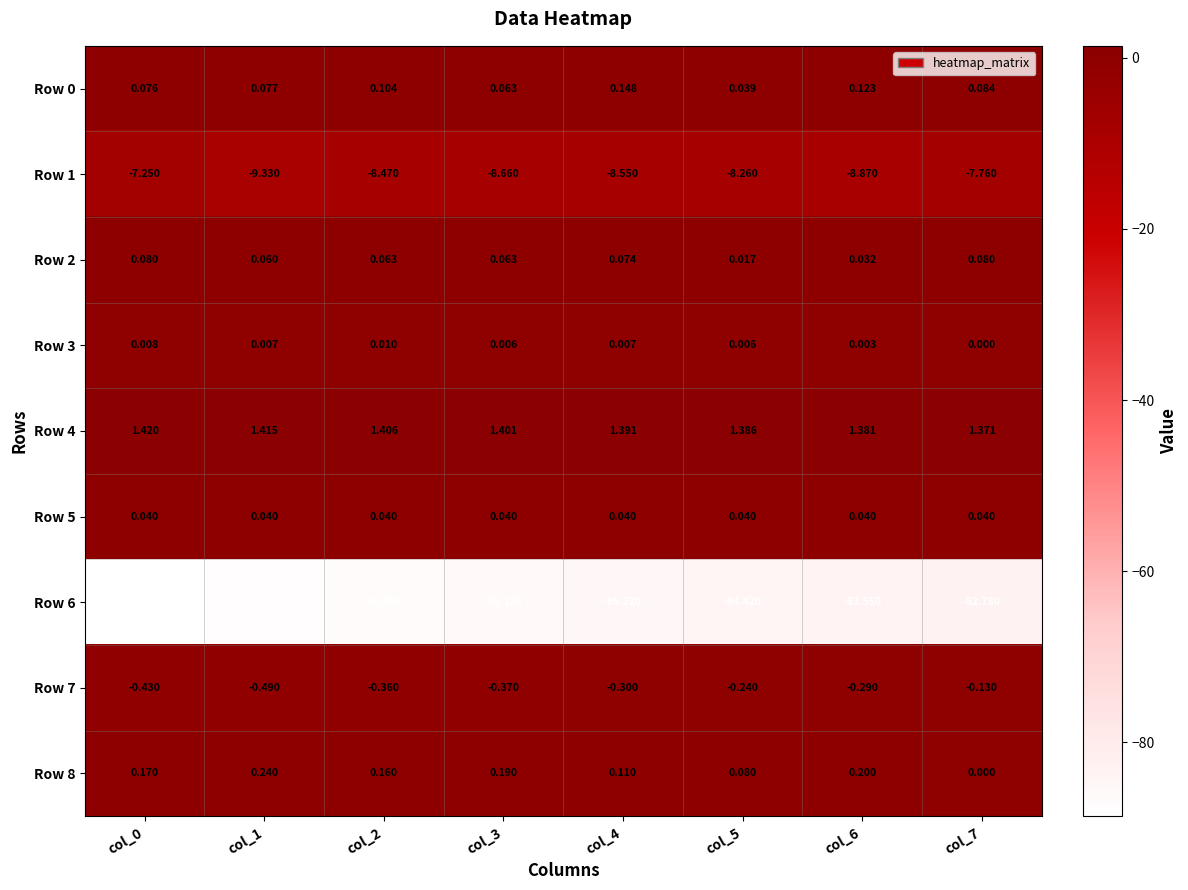

Is the value of Row 0 at col_6 greater than the value of Row 3 at col_0?

Yes